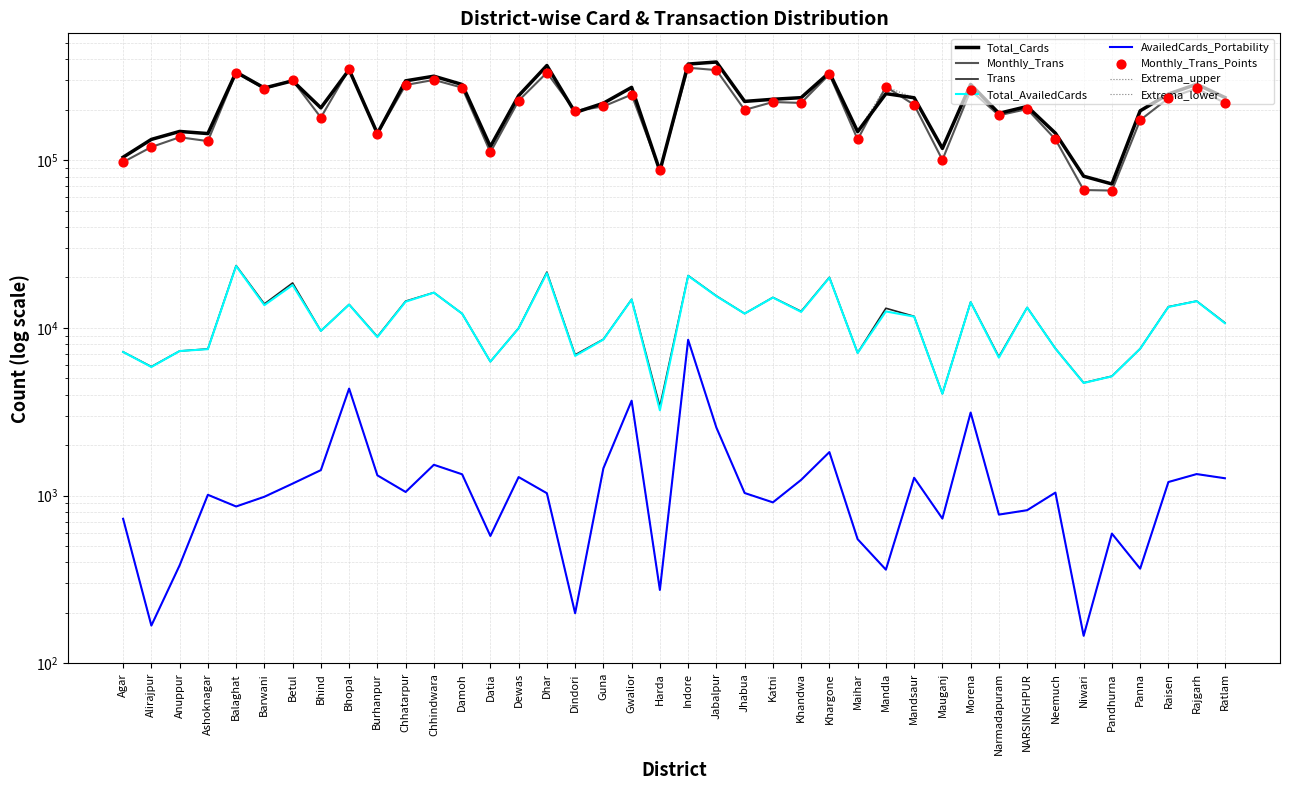

At how many categories does at least one series exceed 370558?

2